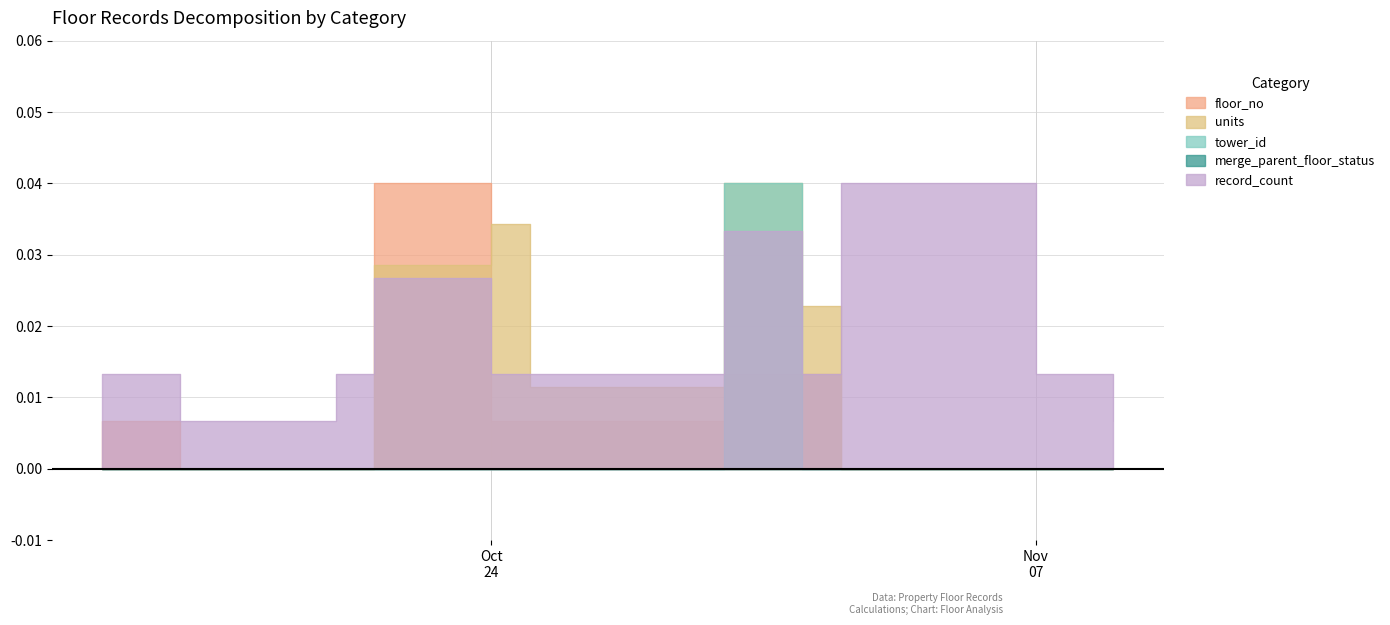

At which category is the sum across all series the highest?

2023-10-30